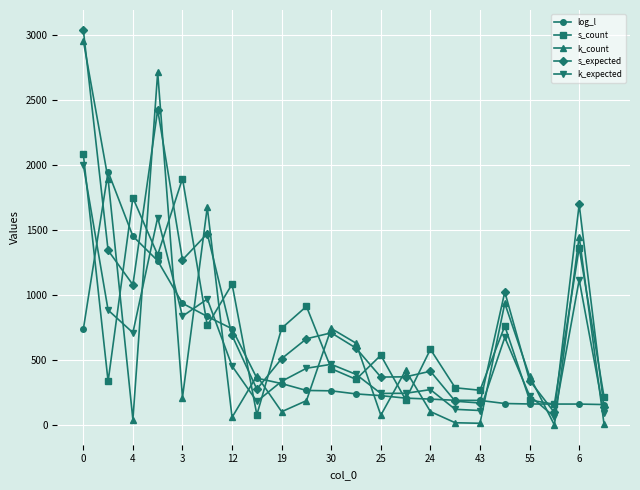

What is the difference between the maximum and minimum values in the s_count series?

2006.0